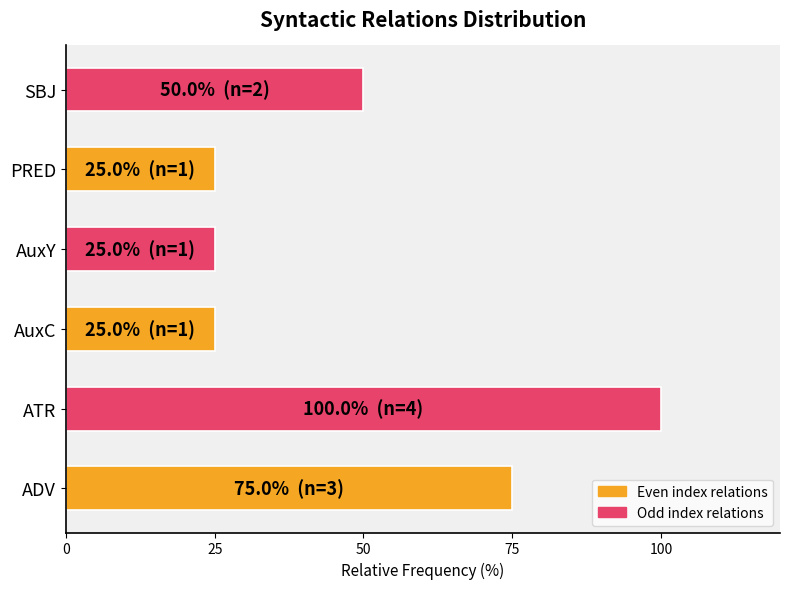

The value at PRED is 33. True or false?

False